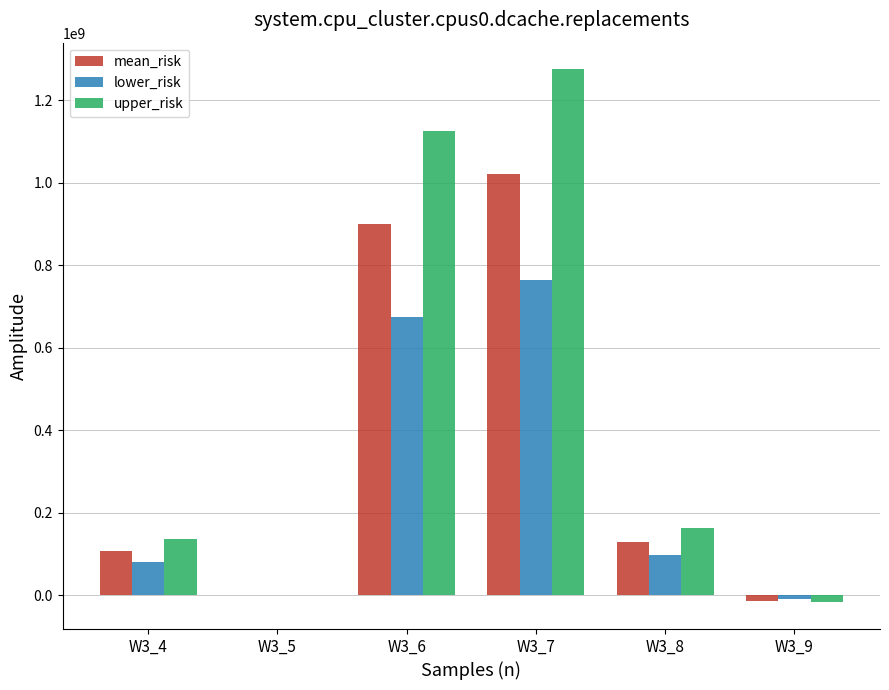

At which label does lower_risk reach its peak?

W3_7